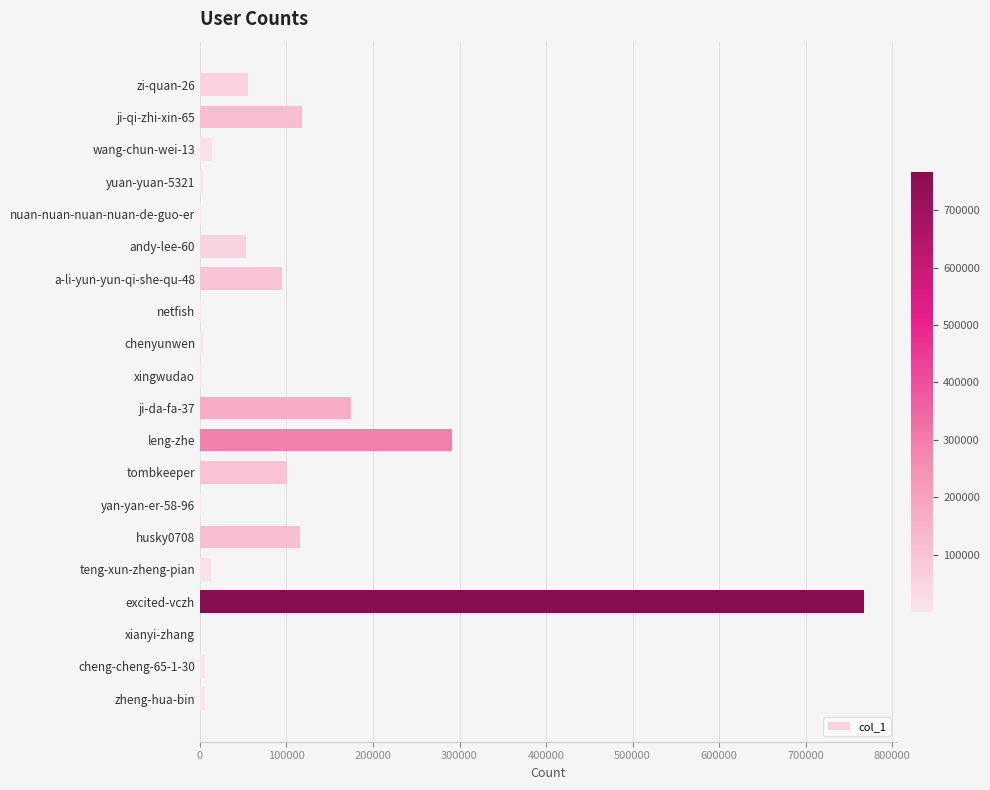

At which label is the value closest to 383769?

leng-zhe